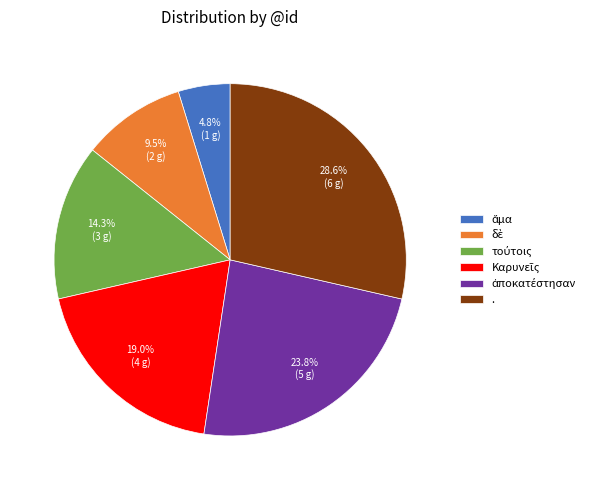

Does any single category account for the majority?

No